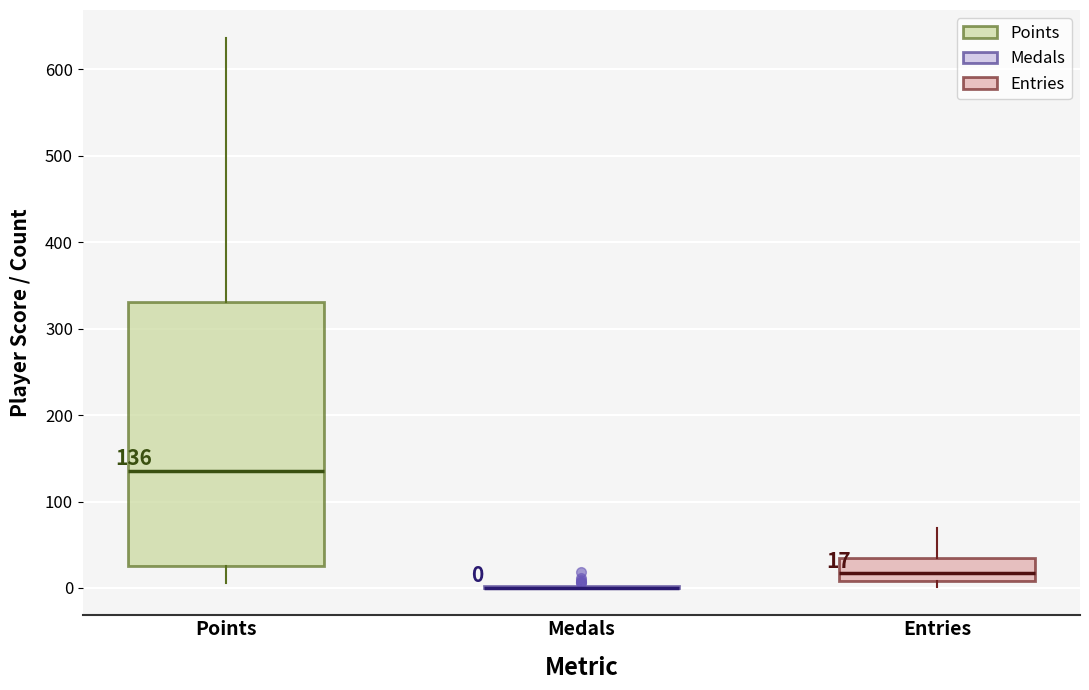

Comparing the boxes themselves (not the whiskers), which one is the tallest?

Points